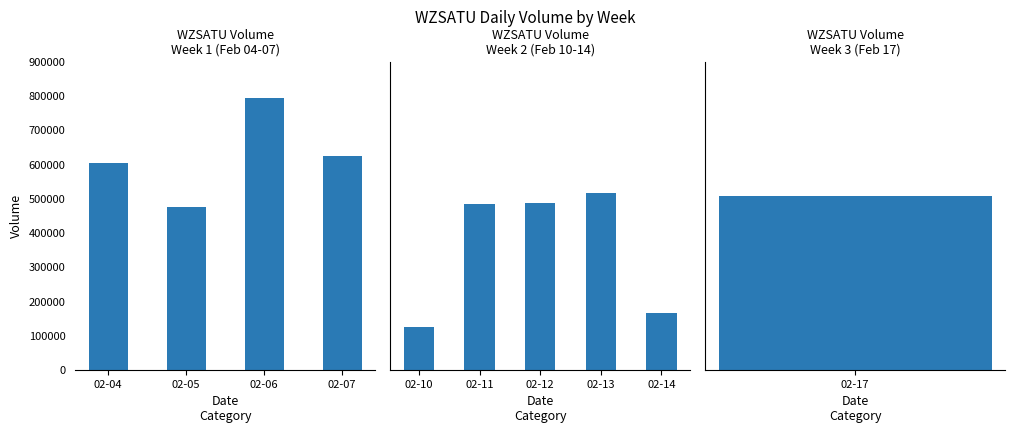

Rank the categories by value from lowest to highest.

2020-02-10, 2020-02-14, 2020-02-05, 2020-02-11, 2020-02-12, 2020-02-17, 2020-02-13, 2020-02-04, 2020-02-07, 2020-02-06